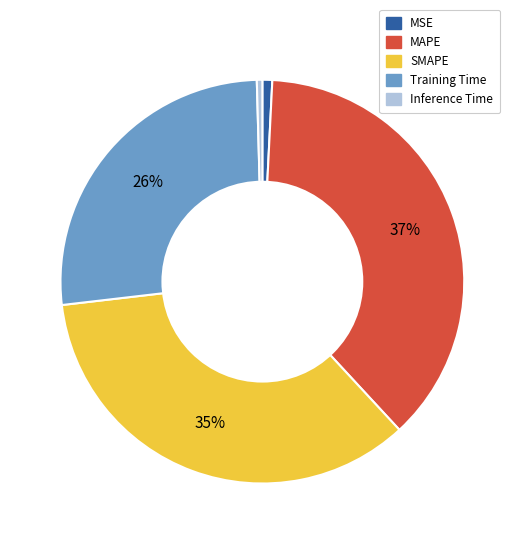

Which has a higher value, MAPE or MSE?

MAPE